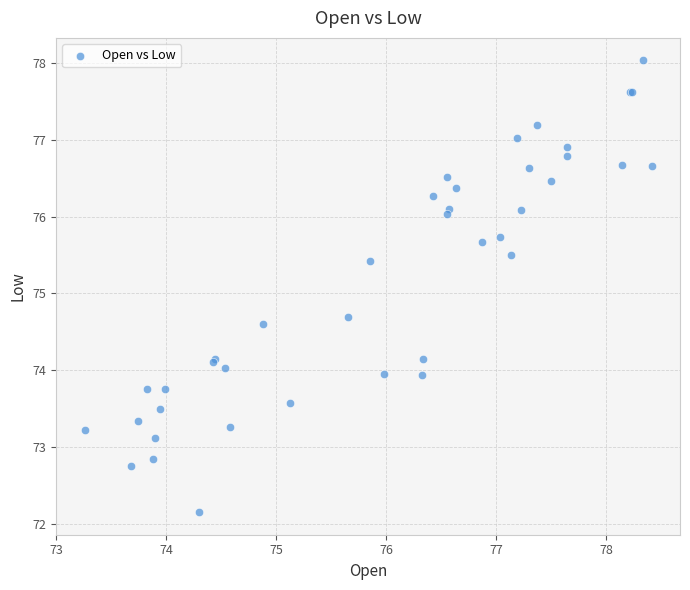

What Y value in the scatter plot is closest to 75?

74.7